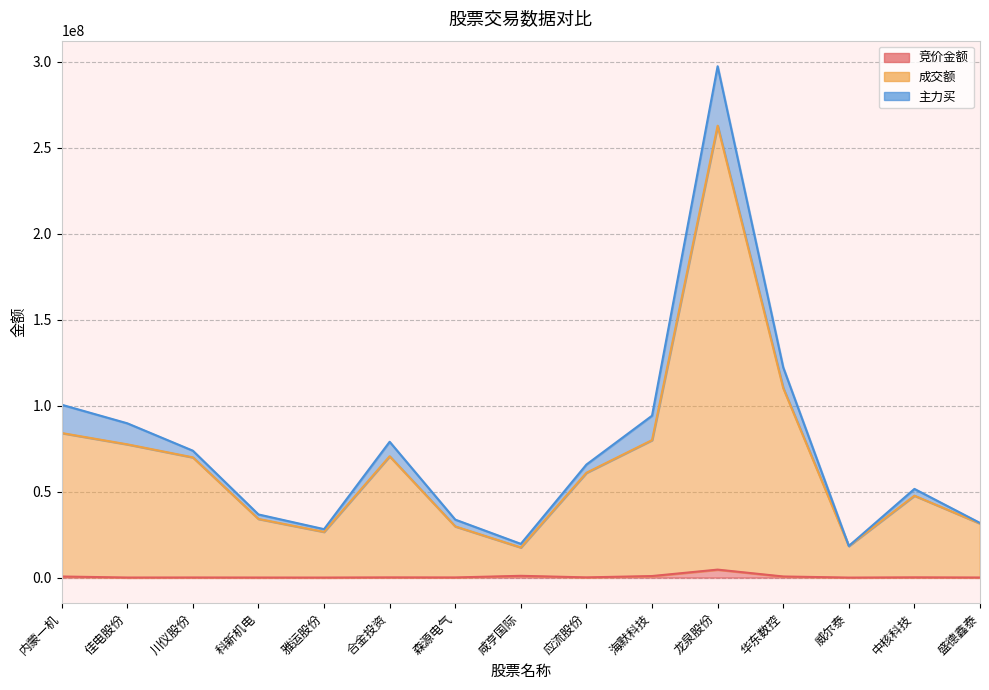

At which label does 竞价金额 first exceed 124347?

内蒙一机